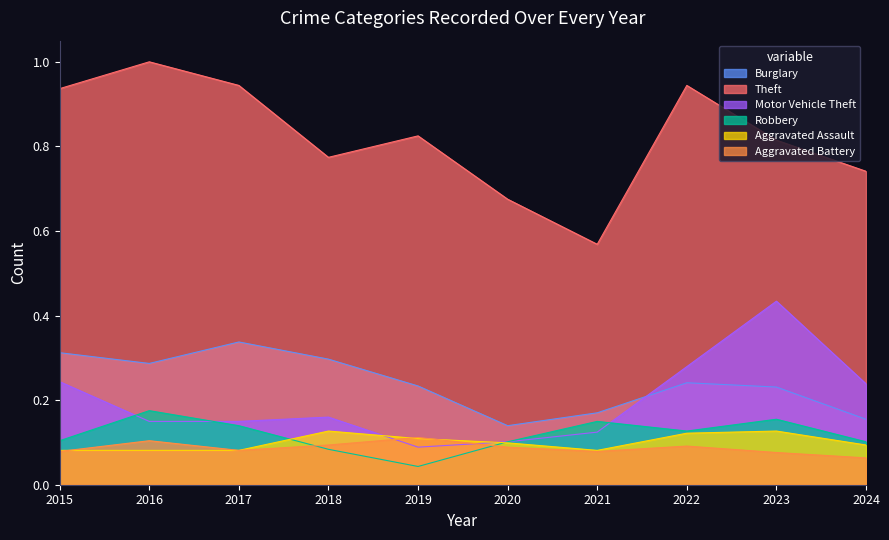

In Aggravated Assault, how many points are higher than both neighbors (excluding endpoints)?

2